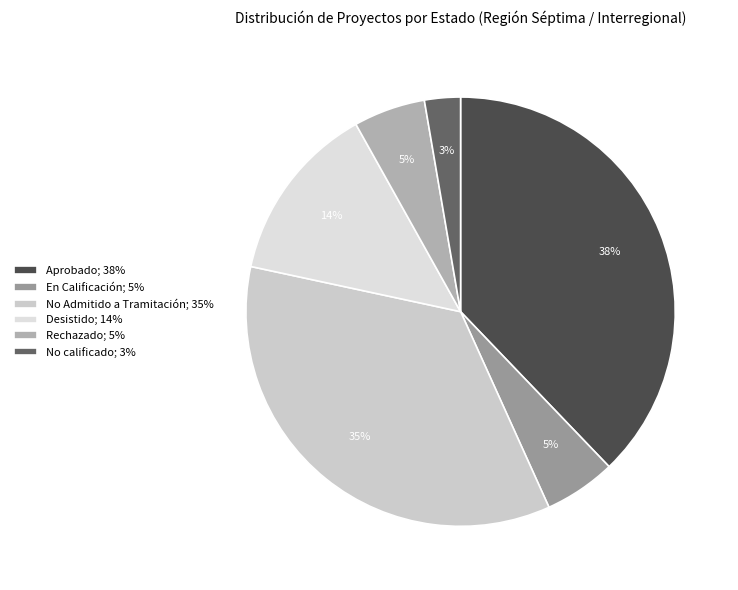

To the nearest percent, what percentage of the pie is Rechazado?

5%